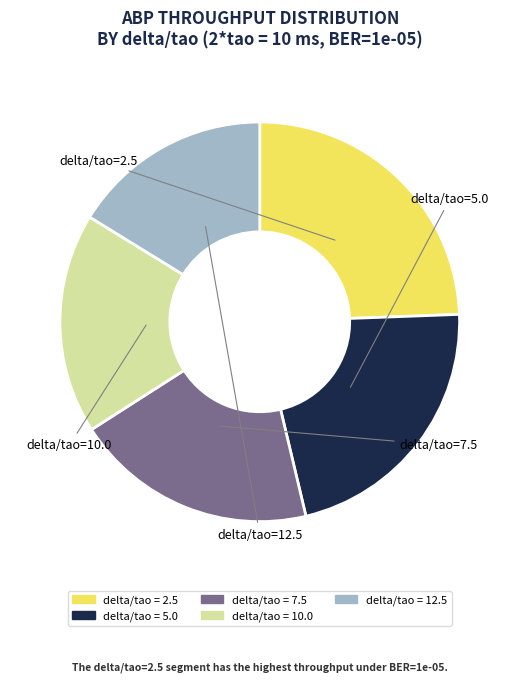

Is there a majority slice in this chart?

No